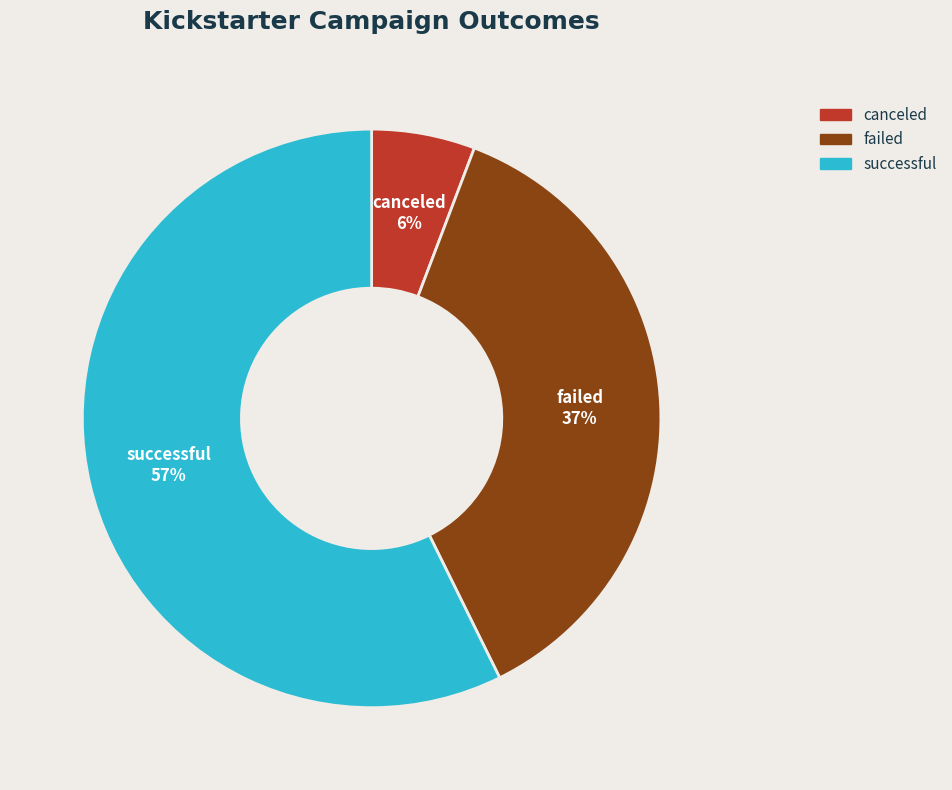

Is there any slice that represents more than half of the pie?

Yes